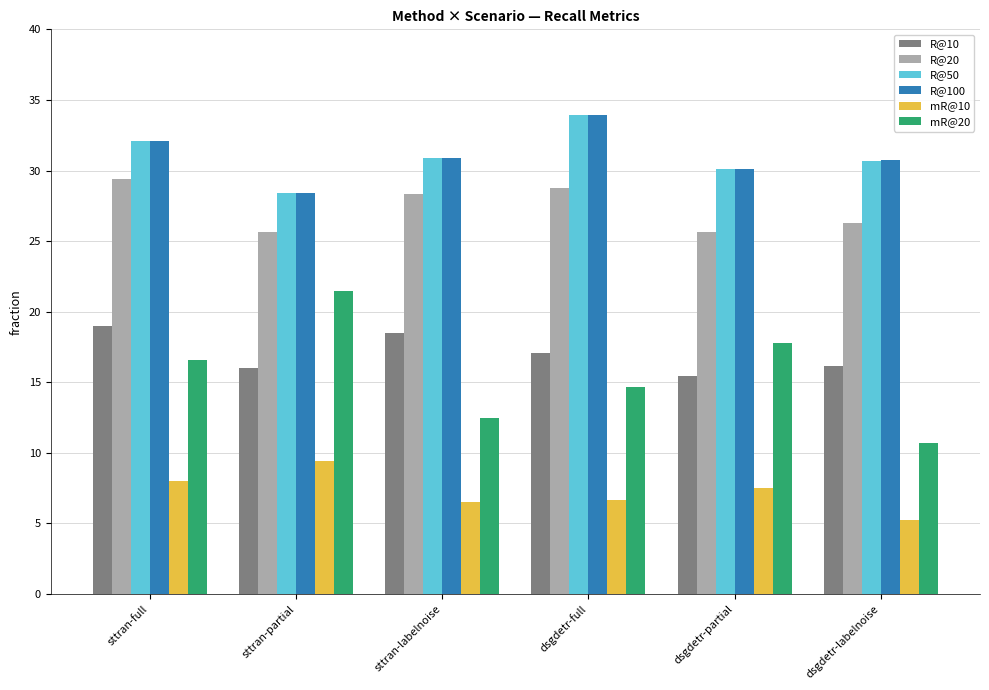

The value of R@100 at sttran-full is 32.1. True or false?

True